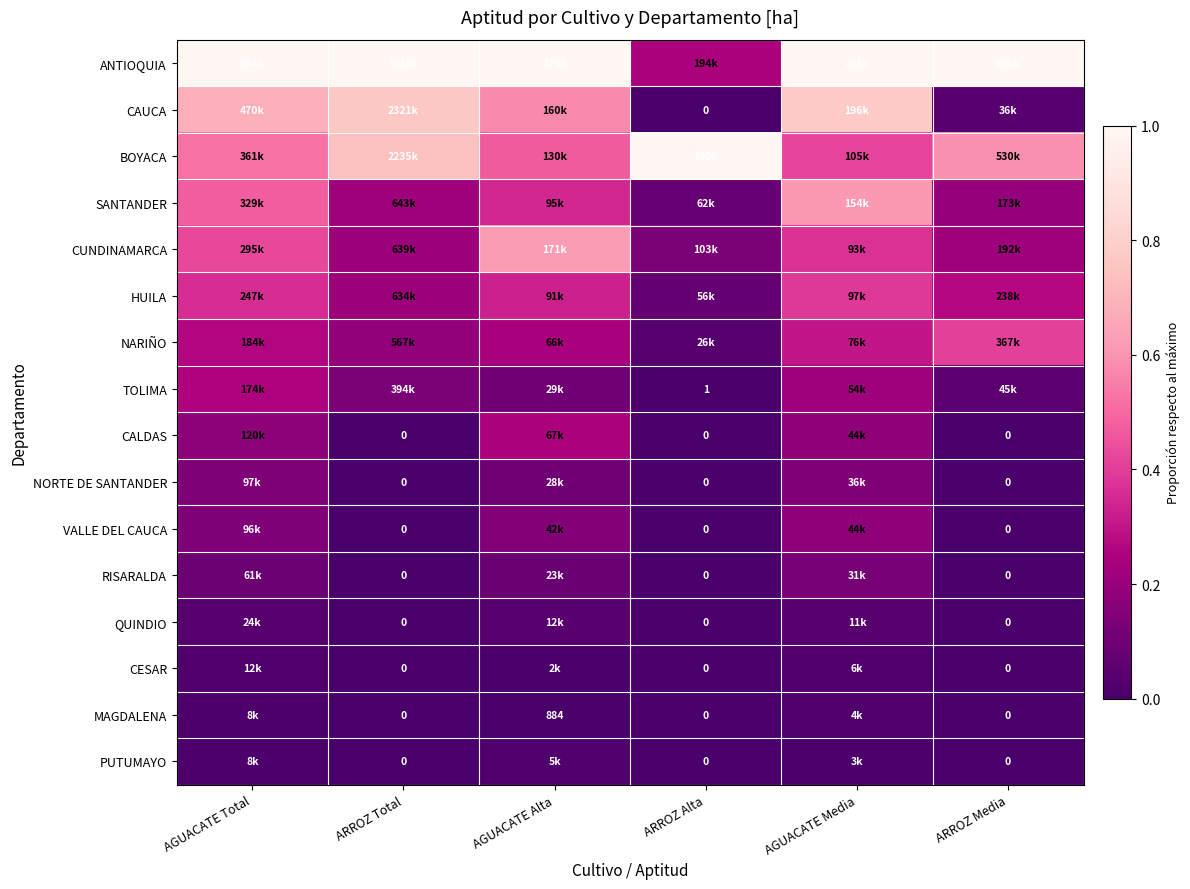

Where is TOLIMA nearest to the value 0?

ARROZ Alta